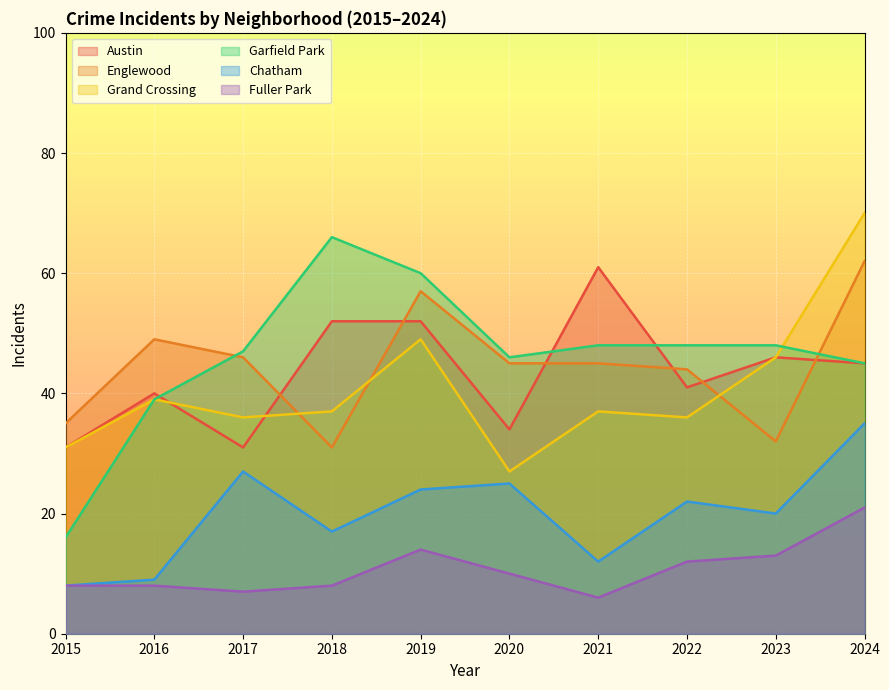

At which category does Chatham reach its first local valley?

2018